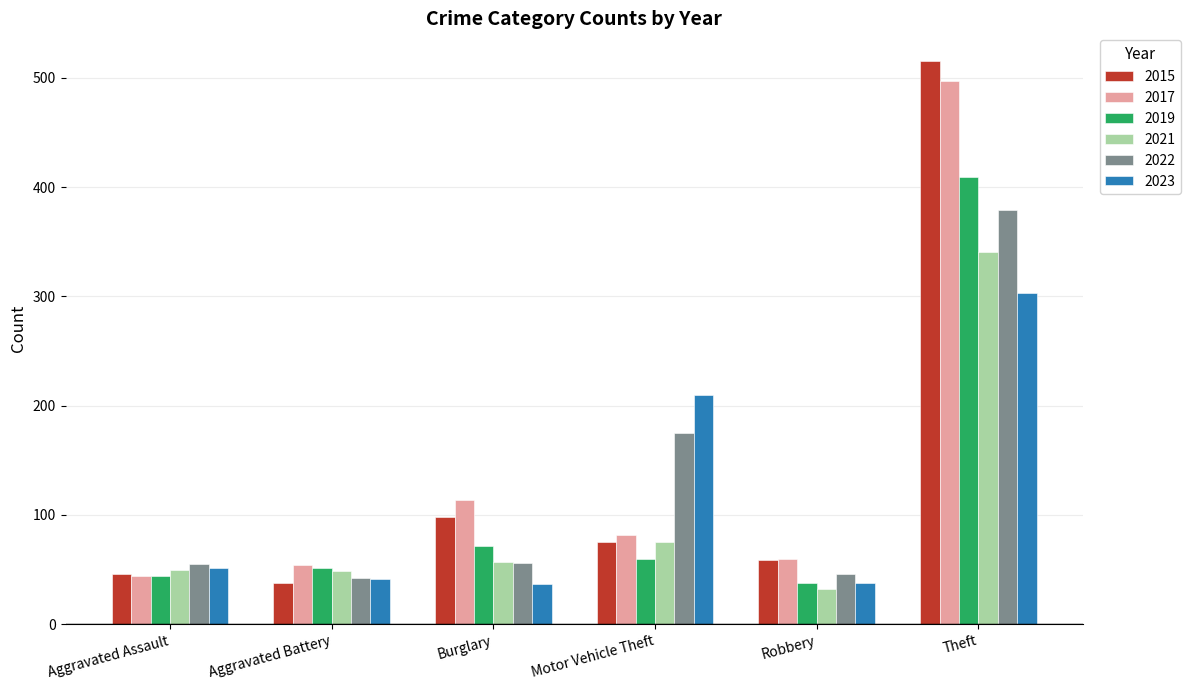

The 2022 series shows 175 at Motor Vehicle Theft. True or false?

True